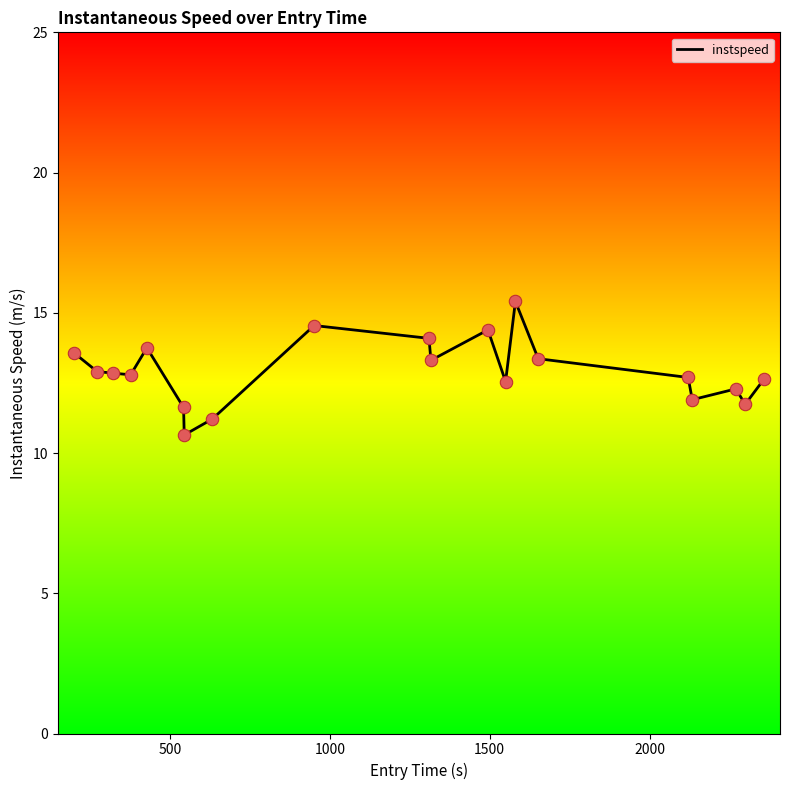

What is the difference between the maximum and minimum values?

4.8